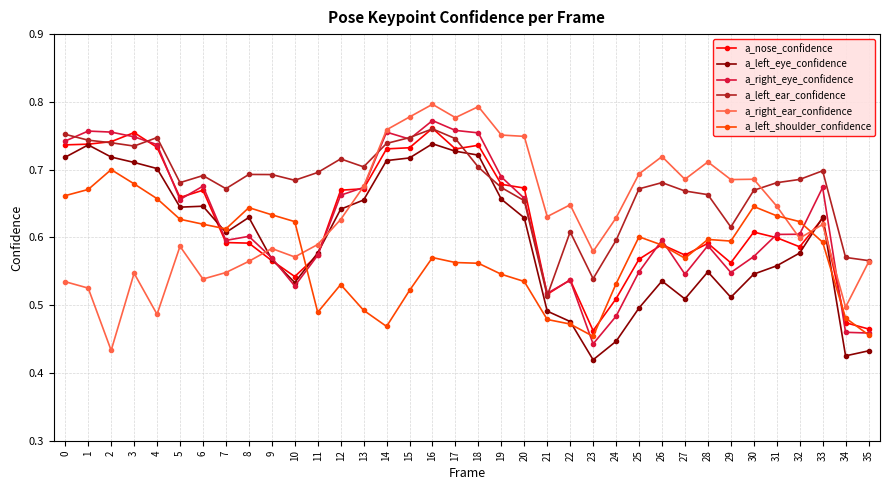

What is the difference between the maximum and minimum values in the a_nose_confidence series?

0.3